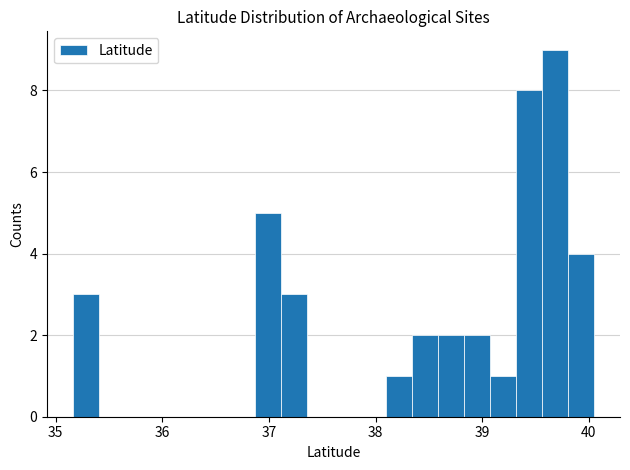

Around what value on the x-axis is the tallest bar? Give the approximate position of its centre, as read against the axis.

39.7